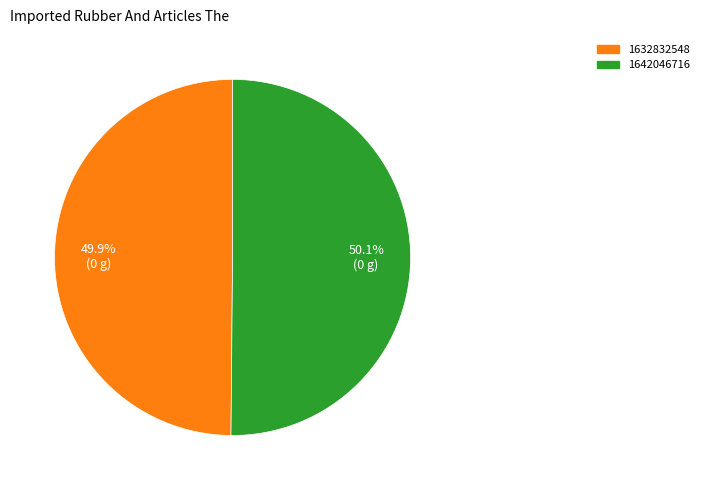

To the nearest percent, what portion does 1632832548 represent?

50%